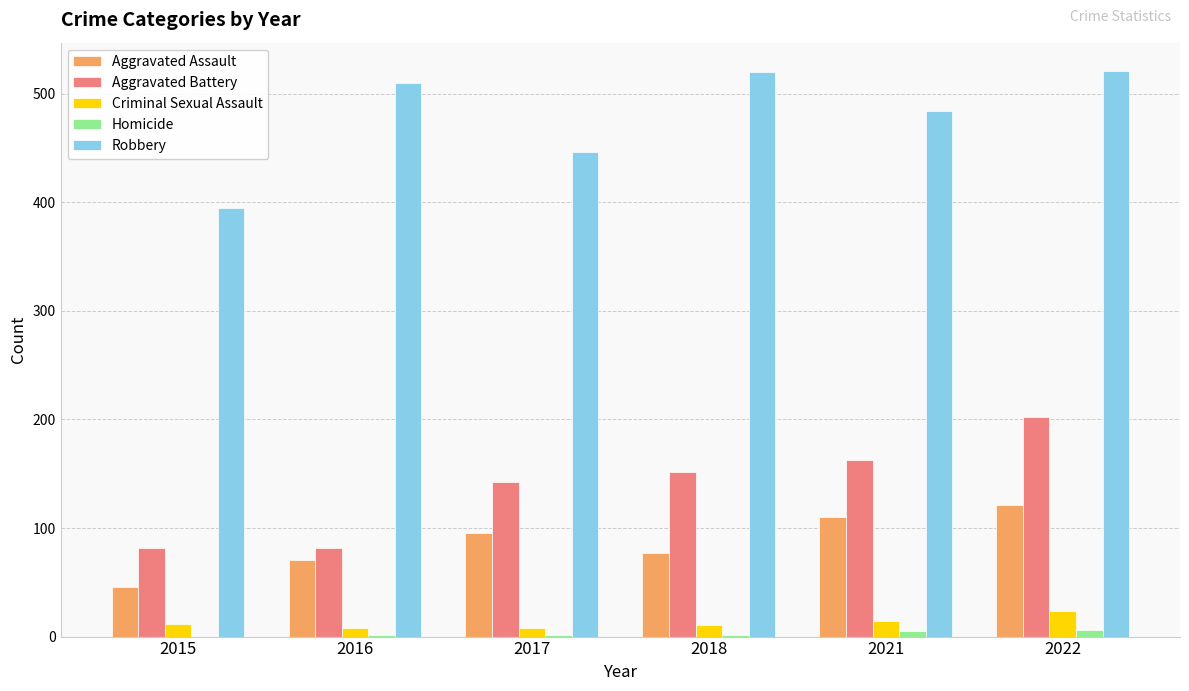

What is the greatest value displayed?

521